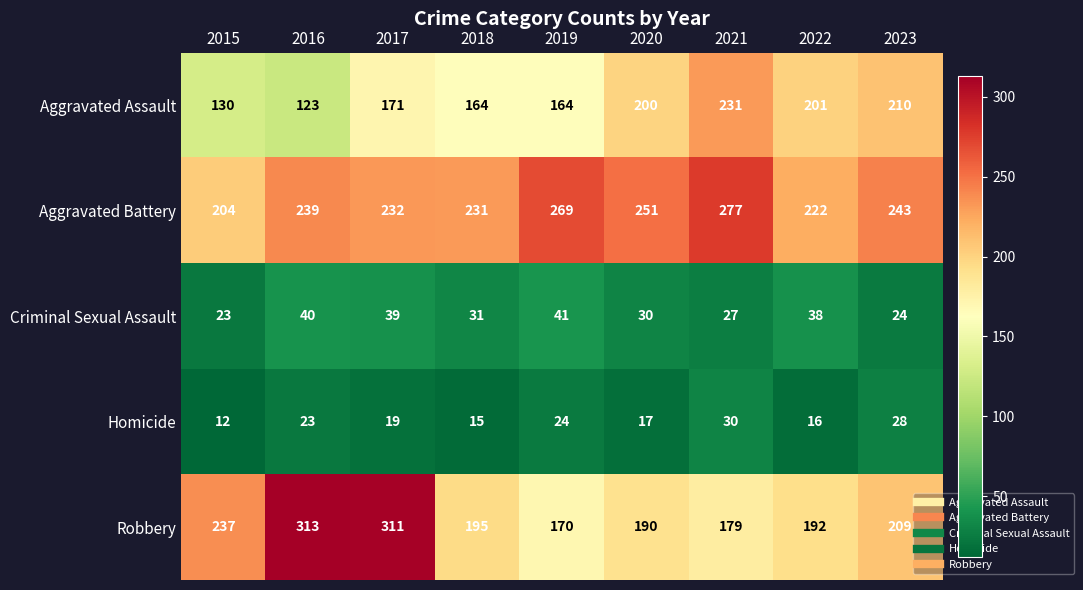

What is the sum of the Homicide values at 2021 and 2018?

45